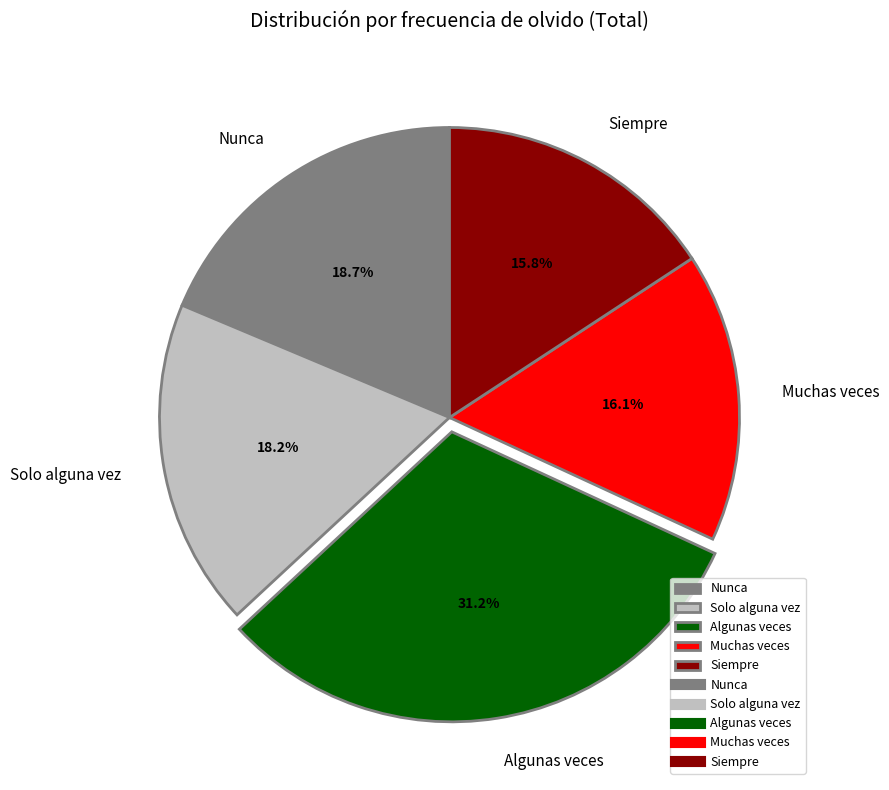

Combined, do Siempre and Muchas veces account for over 50%?

No